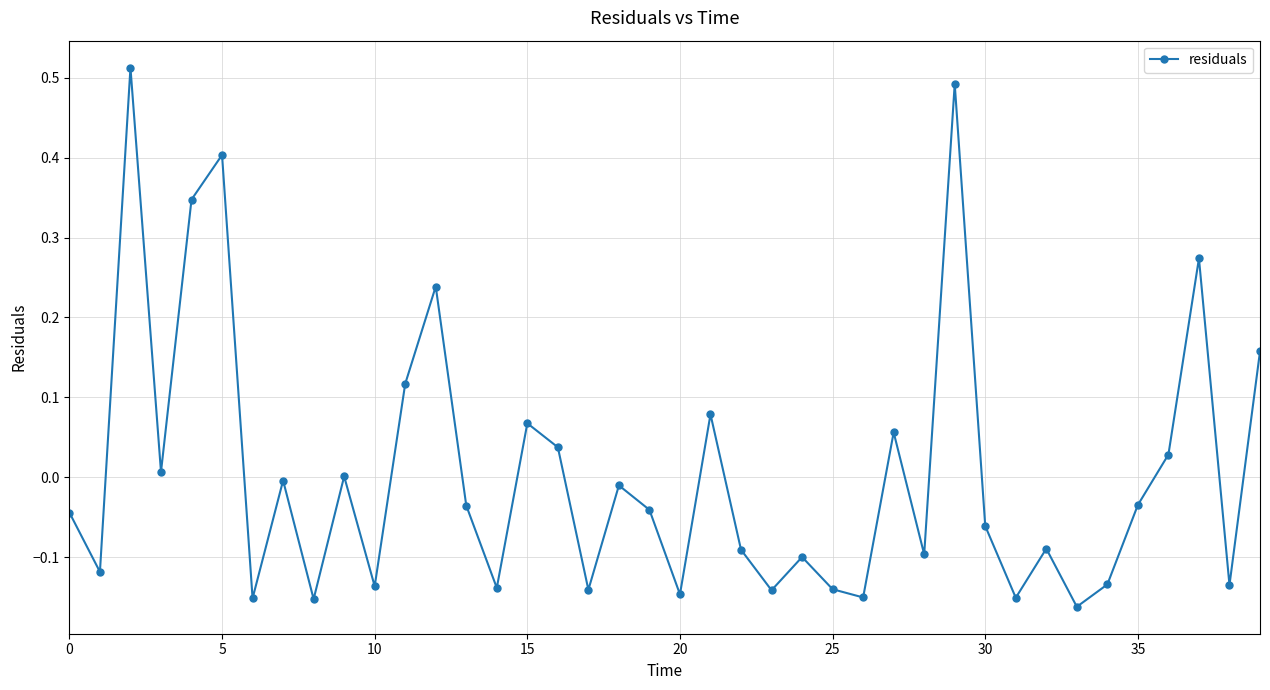

How many interior local valleys (lower than both neighbors) does the data have?

14